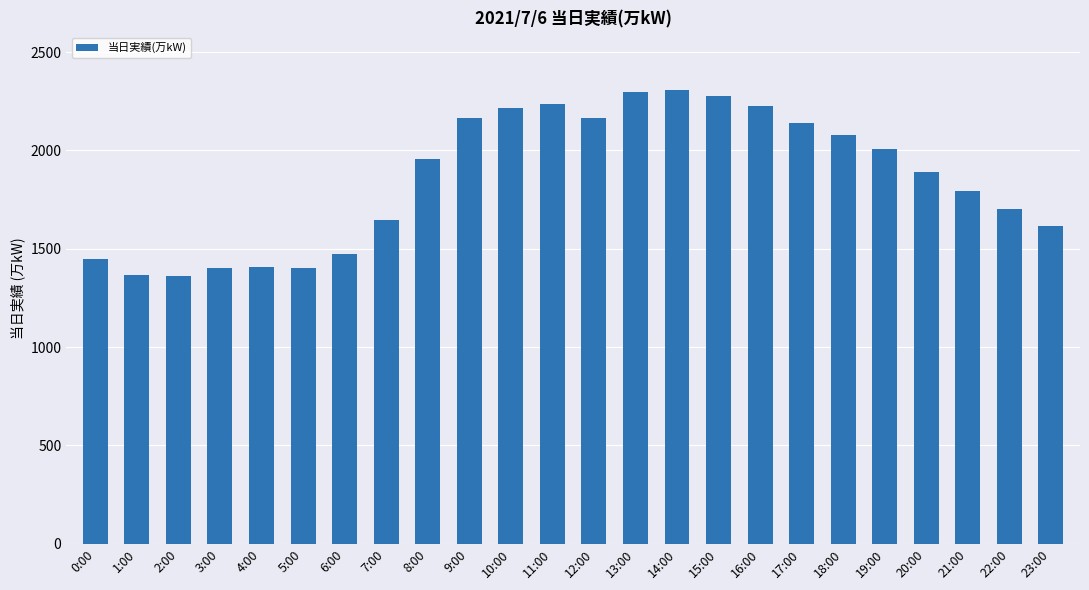

What is the ratio of the value at 7:00 to the value at 16:00?

0.7